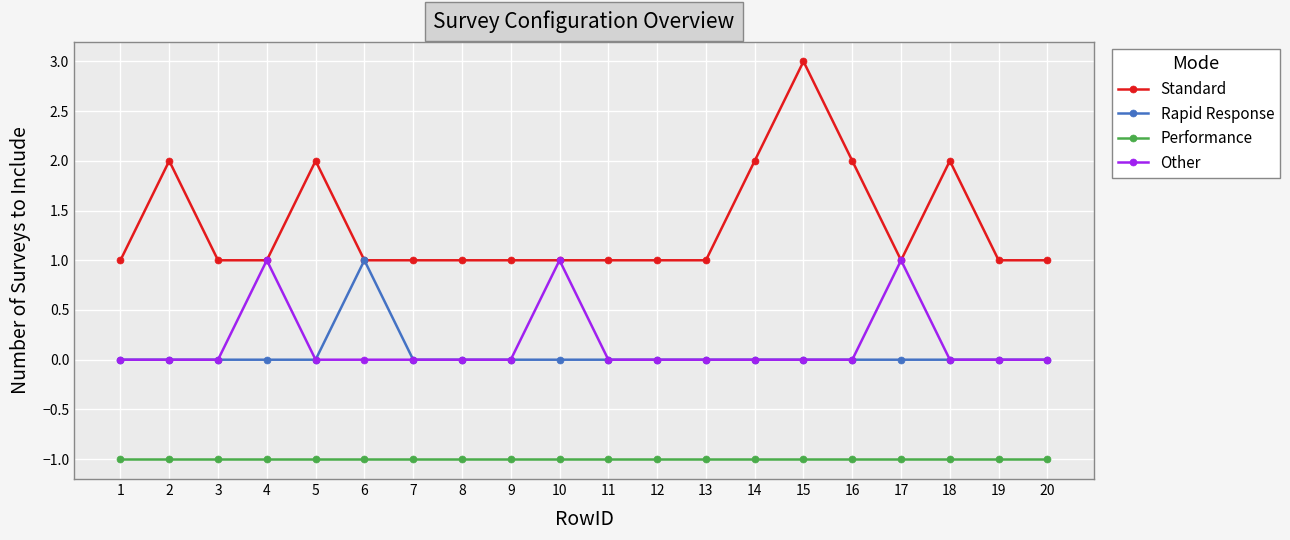

True or false: Other and Performance cross at least once.

False